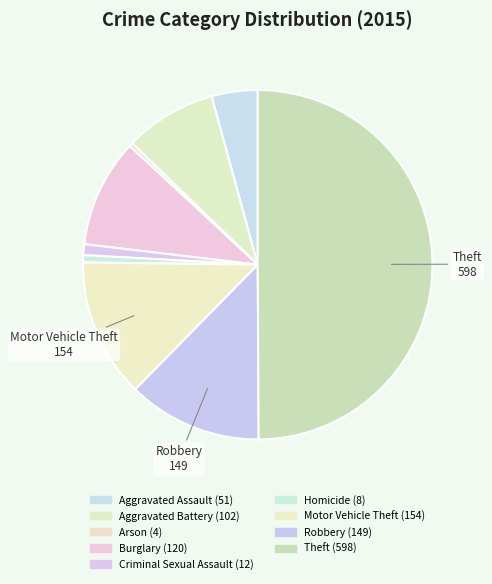

Which slice is the smallest?

Arson